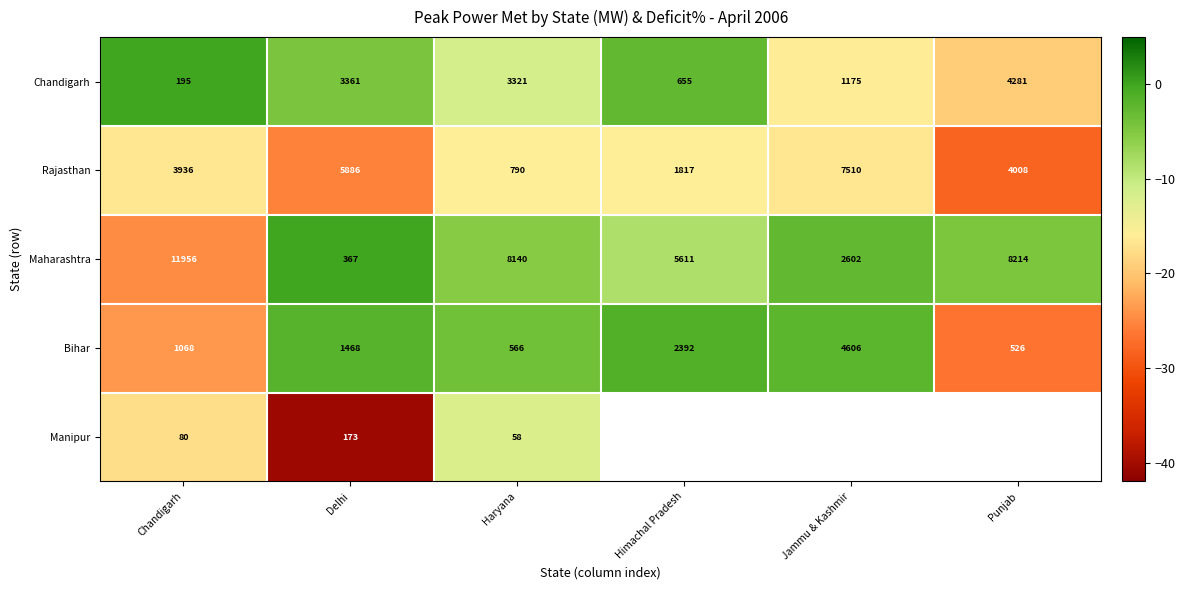

How many data points in Chandigarh are less than 3321?

3